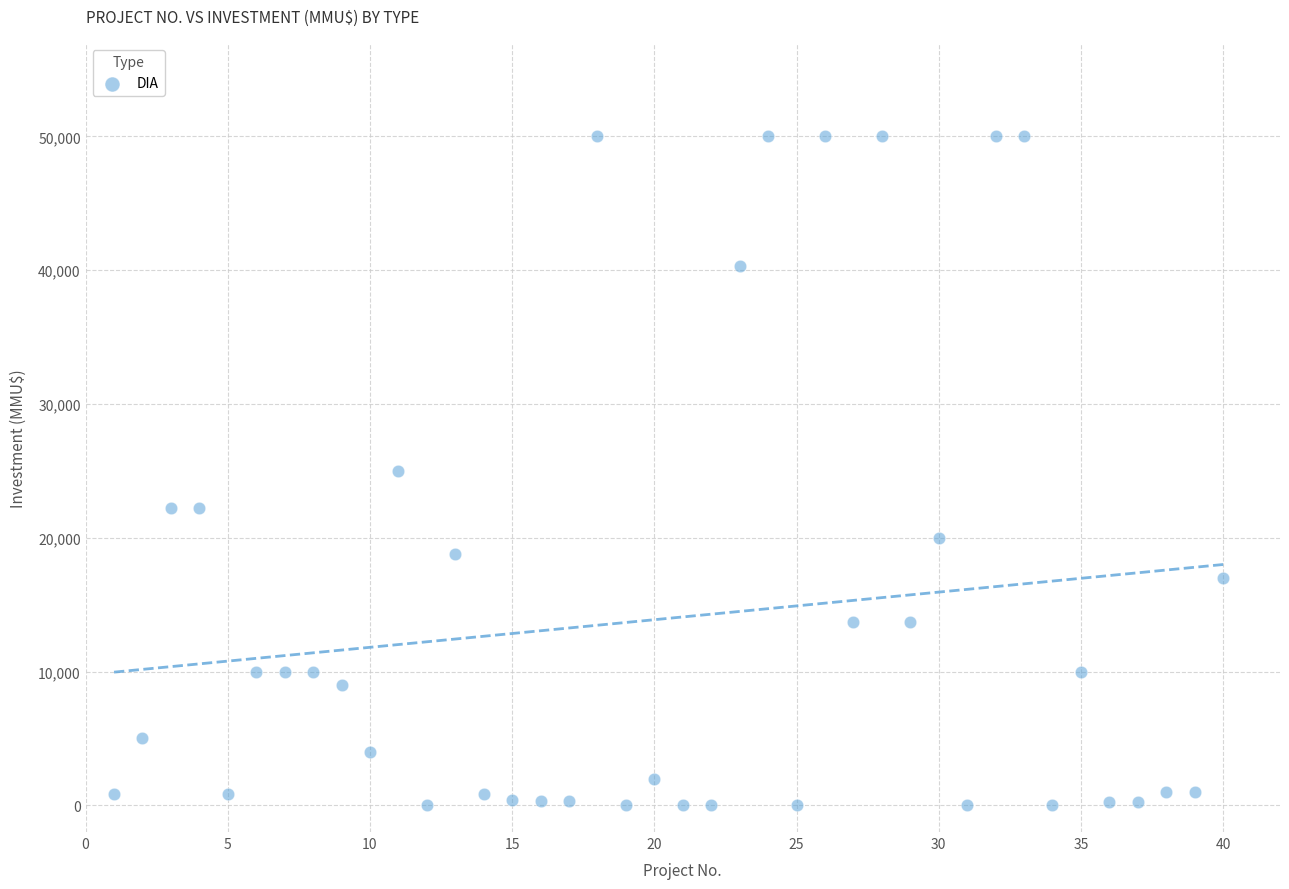

What is the range of X values (max minus min)?

39